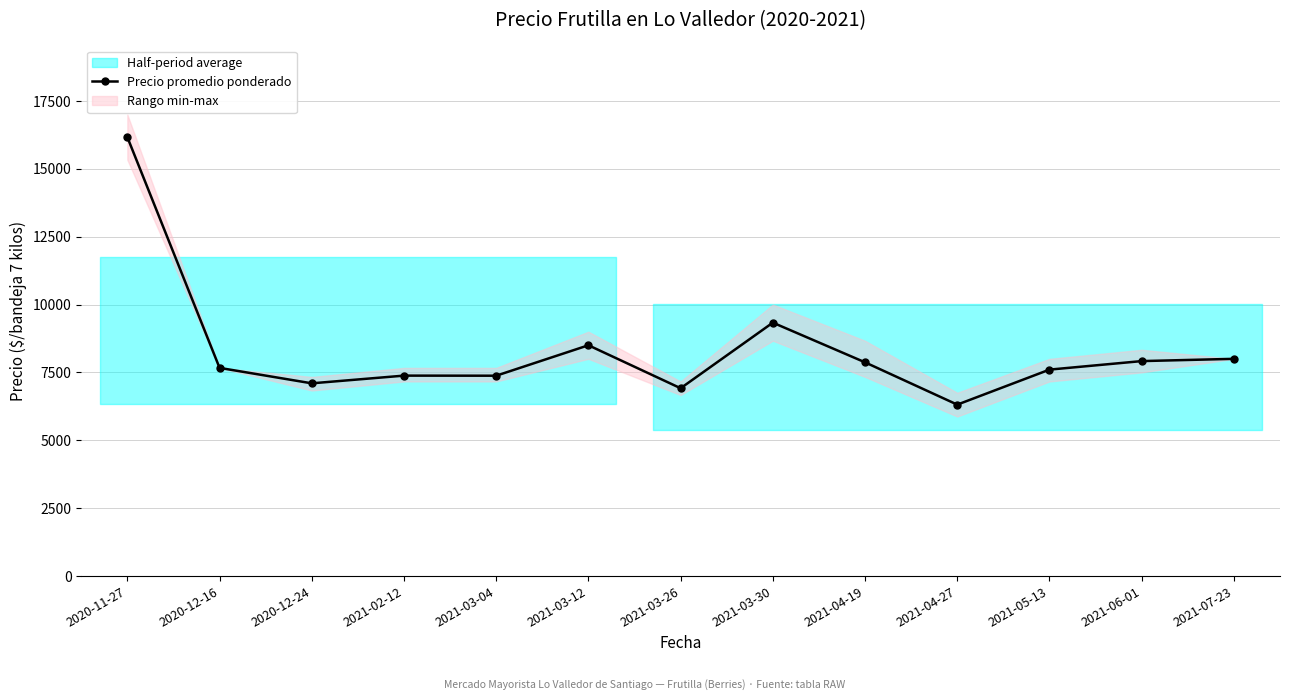

True or false: there are more than 1 points higher than both neighbors.

True